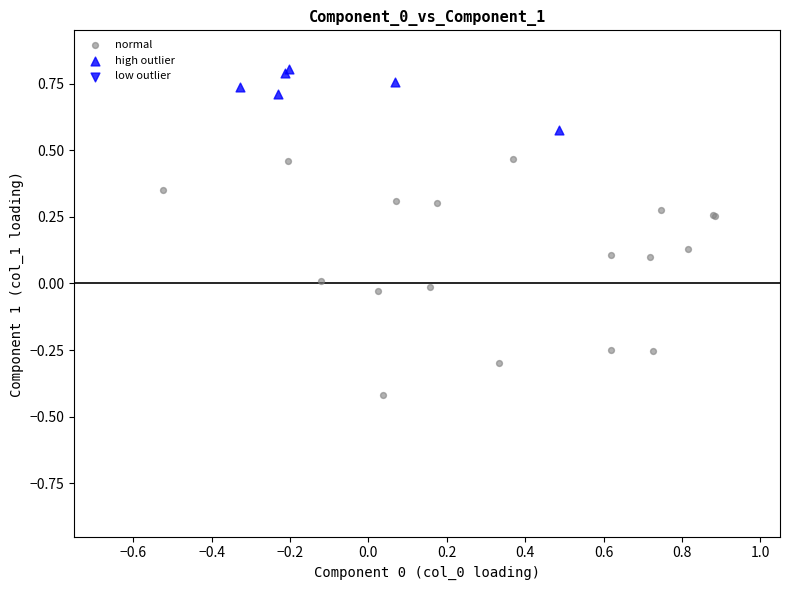

Which series contains the highest Y value?

high outlier